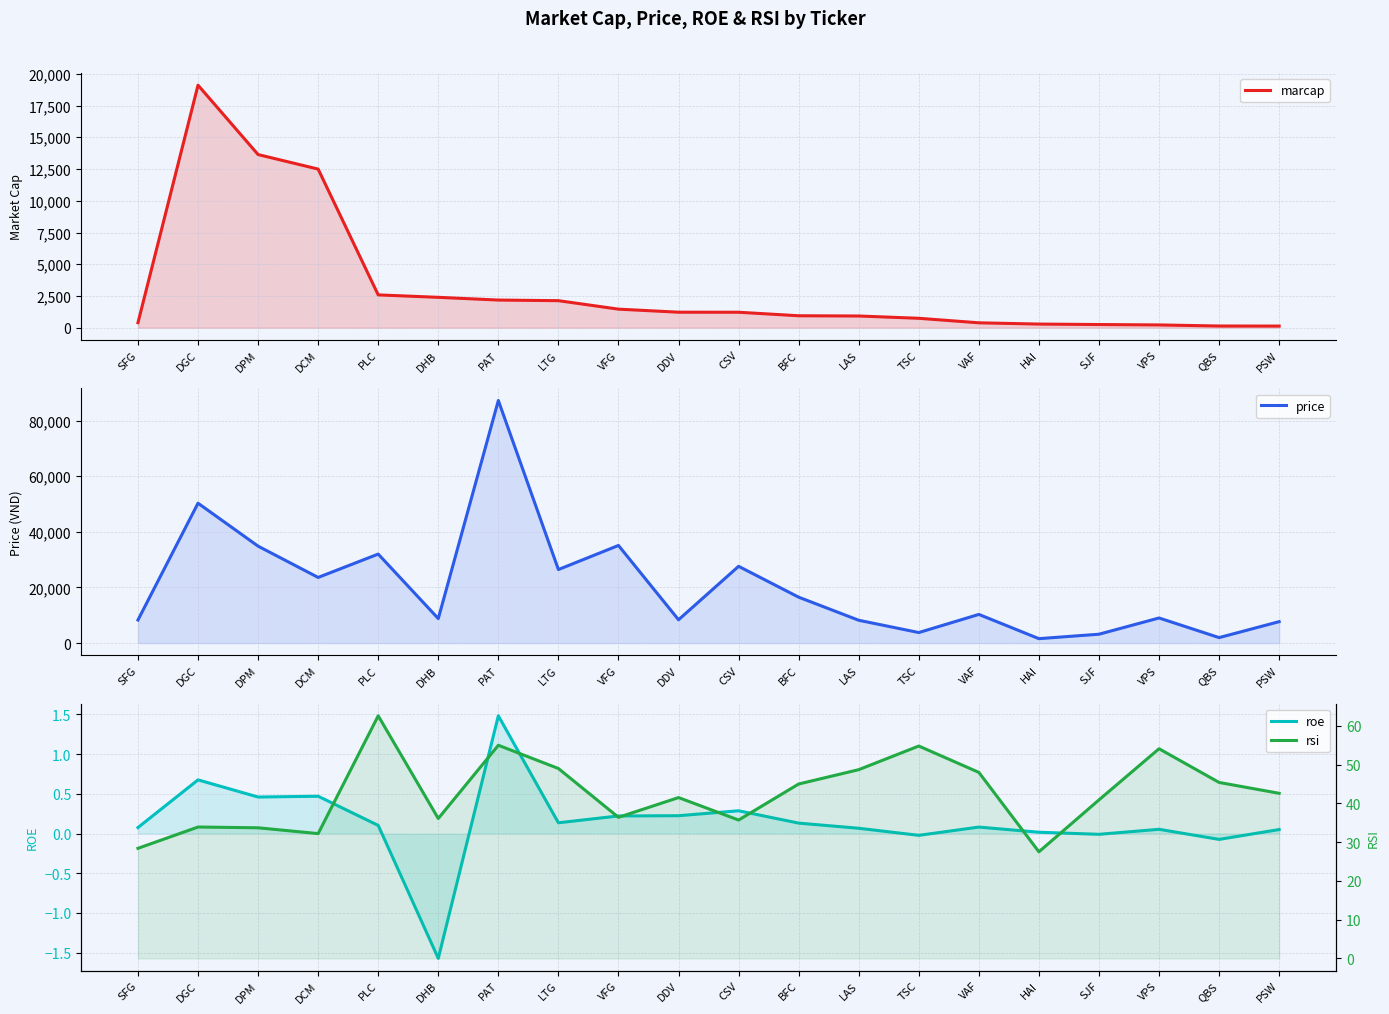

How many lines are shown in the chart?

4